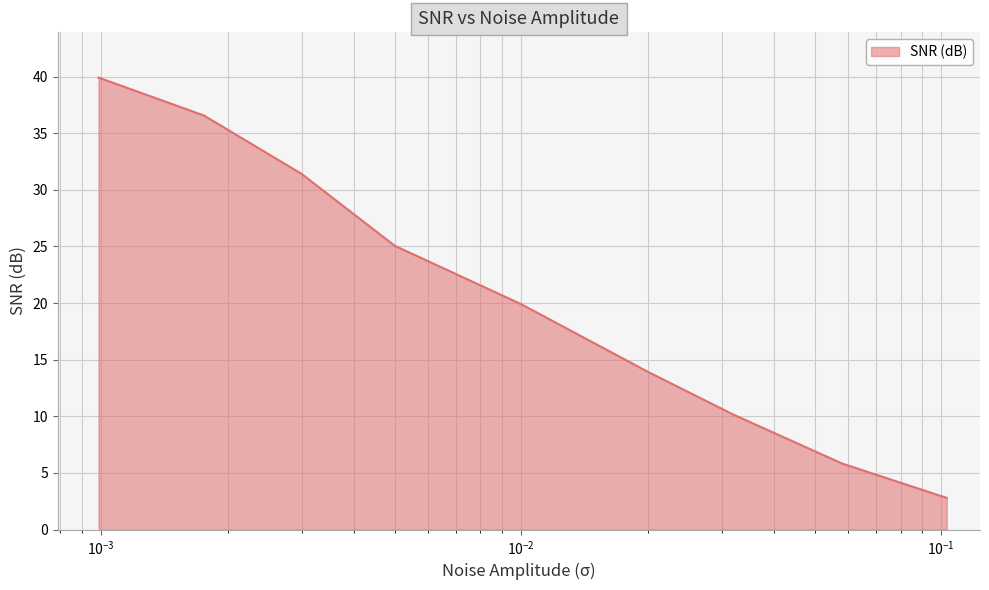

What is the difference between the maximum and minimum values?

37.1